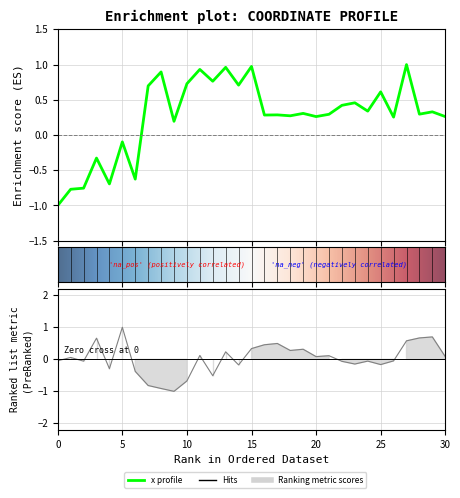

How many data points in y are above 0?

16